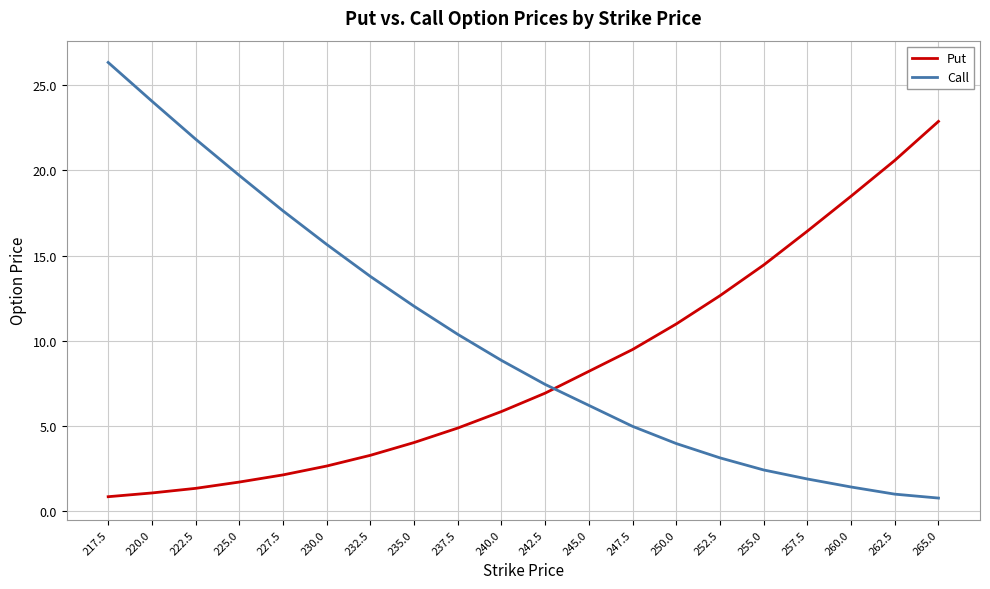

What position from the left is 250.0?

14